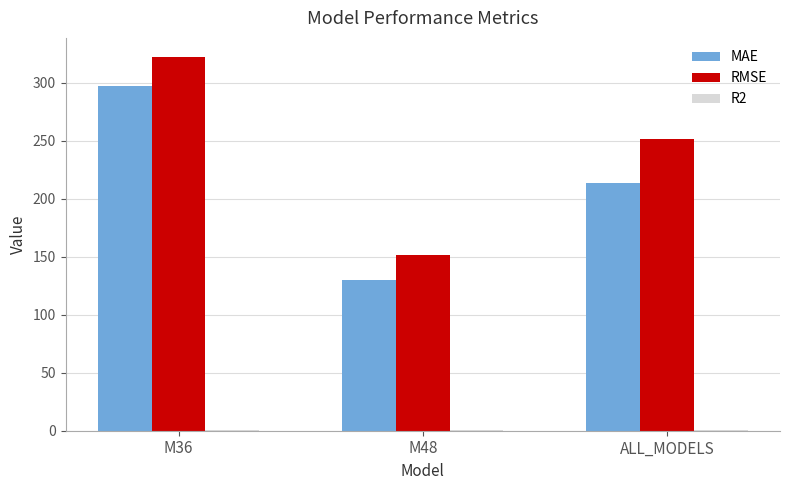

What is the highest value of the RMSE series?

322.6